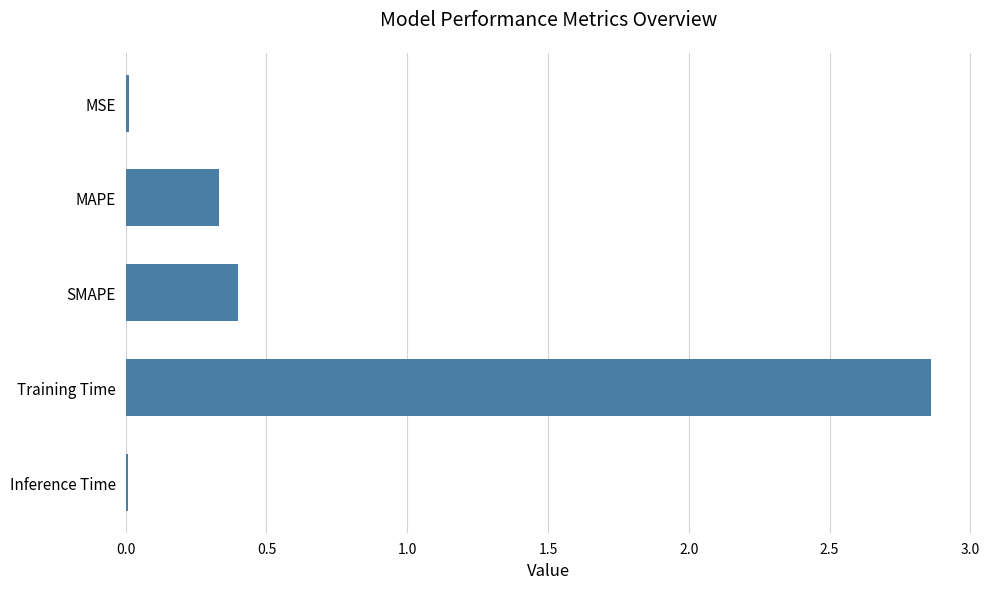

At which category does the chart reach its peak across all series?

Training Time